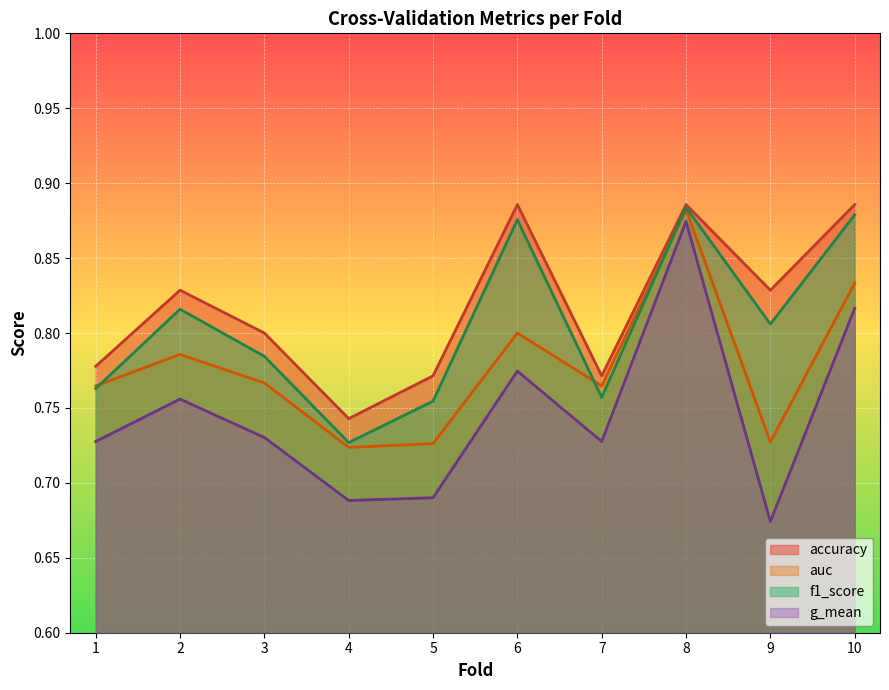

Rank the series at 4 from lowest to highest value.

g_mean, auc, f1_score, accuracy